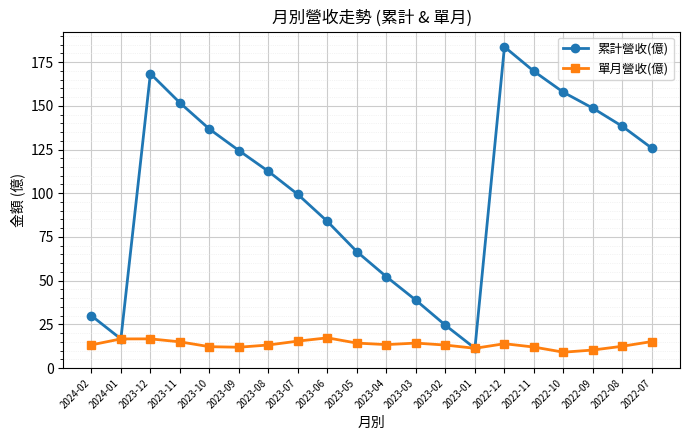

What is the difference between the second highest and minimum values in the 累計營收(億) series?

158.4